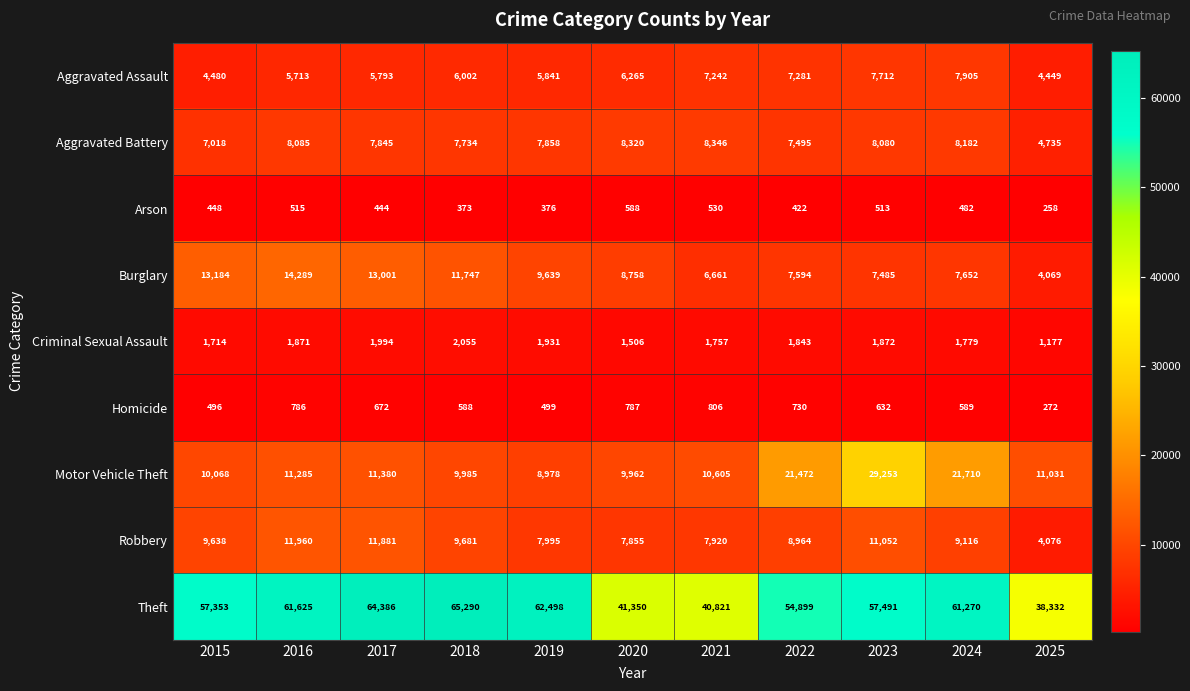

At which category is the sum across all series the highest?

2023